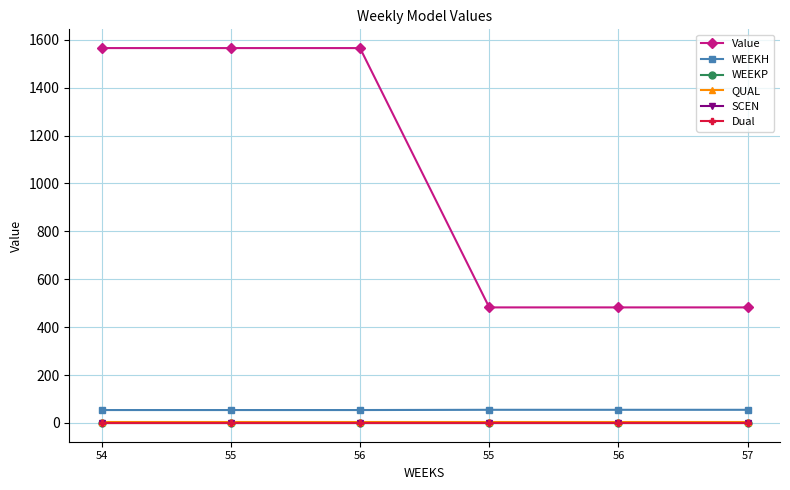

Is the value of QUAL at 57 greater than the value of Value at 55?

No